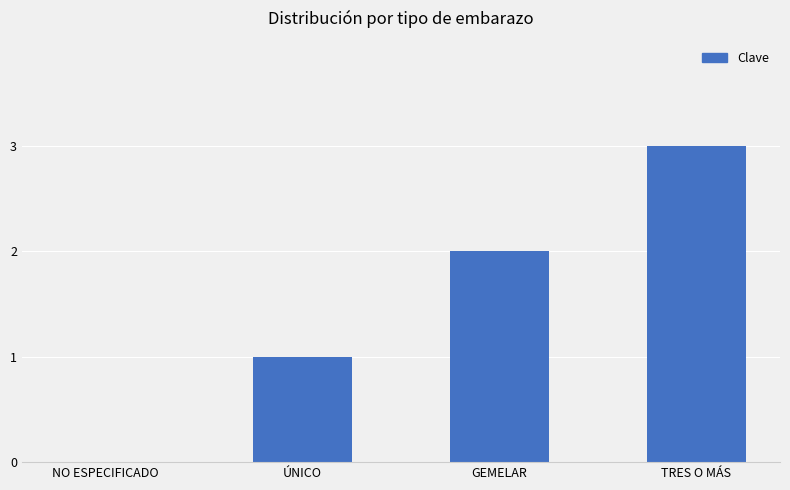

Reading right to left, transcribe all the data shown in this chart.

TRES O MÁS=3	GEMELAR=2	ÚNICO=1	NO ESPECIFICADO=0